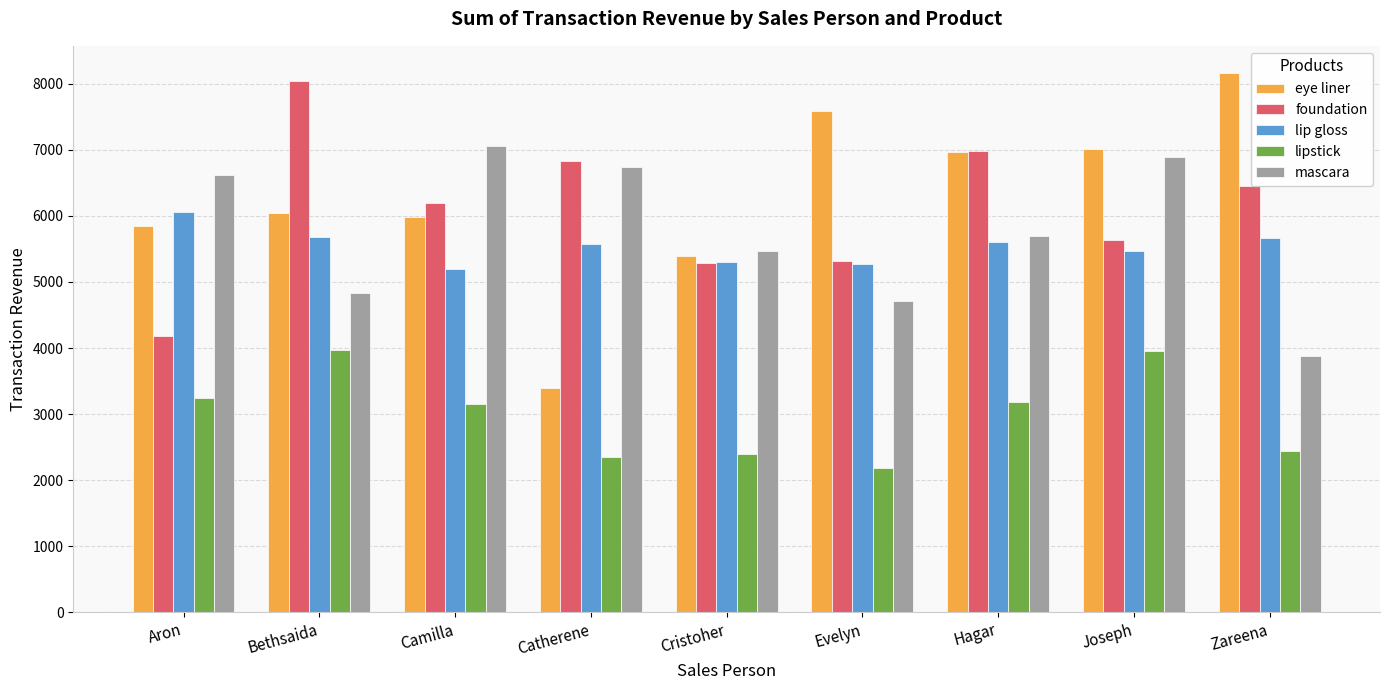

What is the sum of all lip gloss values?

49805.9